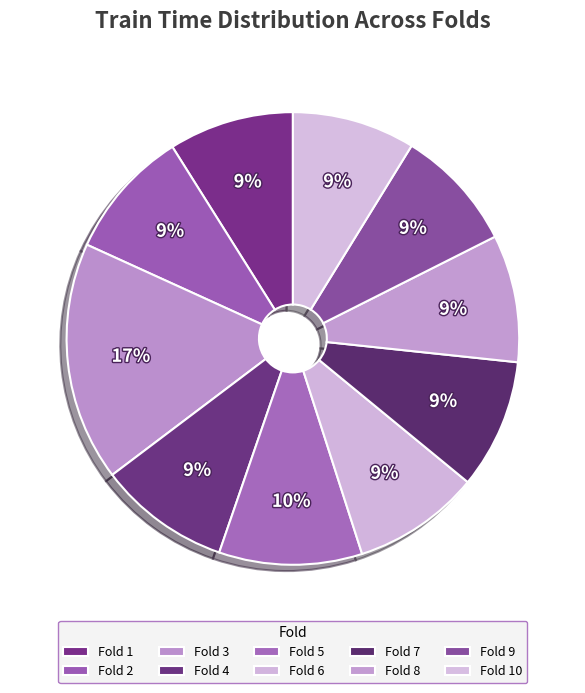

Does Fold 7 account for over 50% of the chart?

No